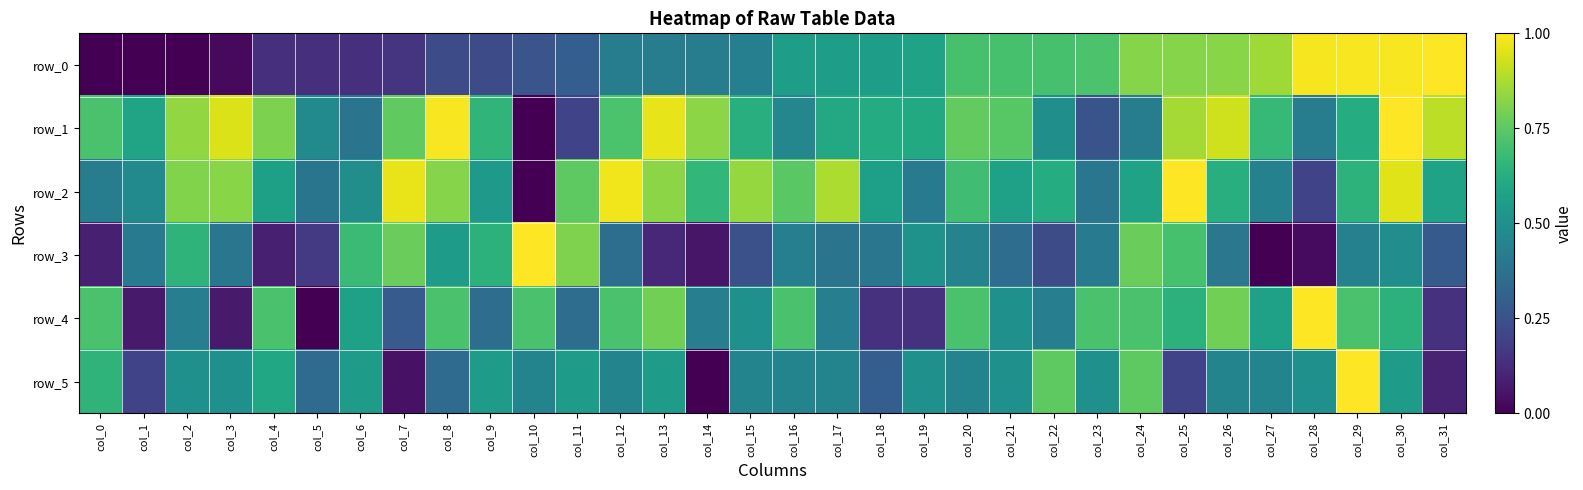

At how many categories does at least one series exceed 0?

32